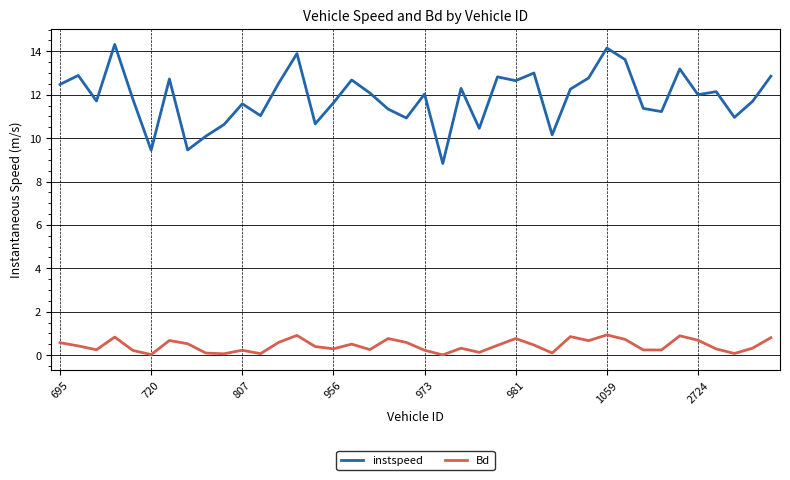

Which series has the largest total across all categories?

instspeed